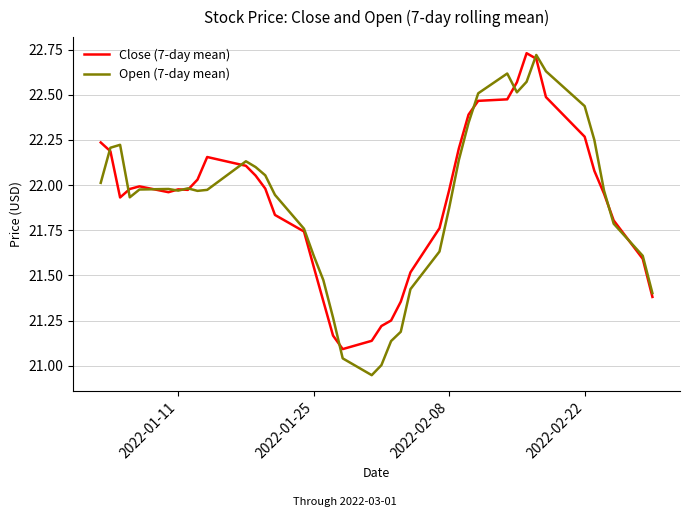

Which series has the widest spread of values?

Open (7-day mean)